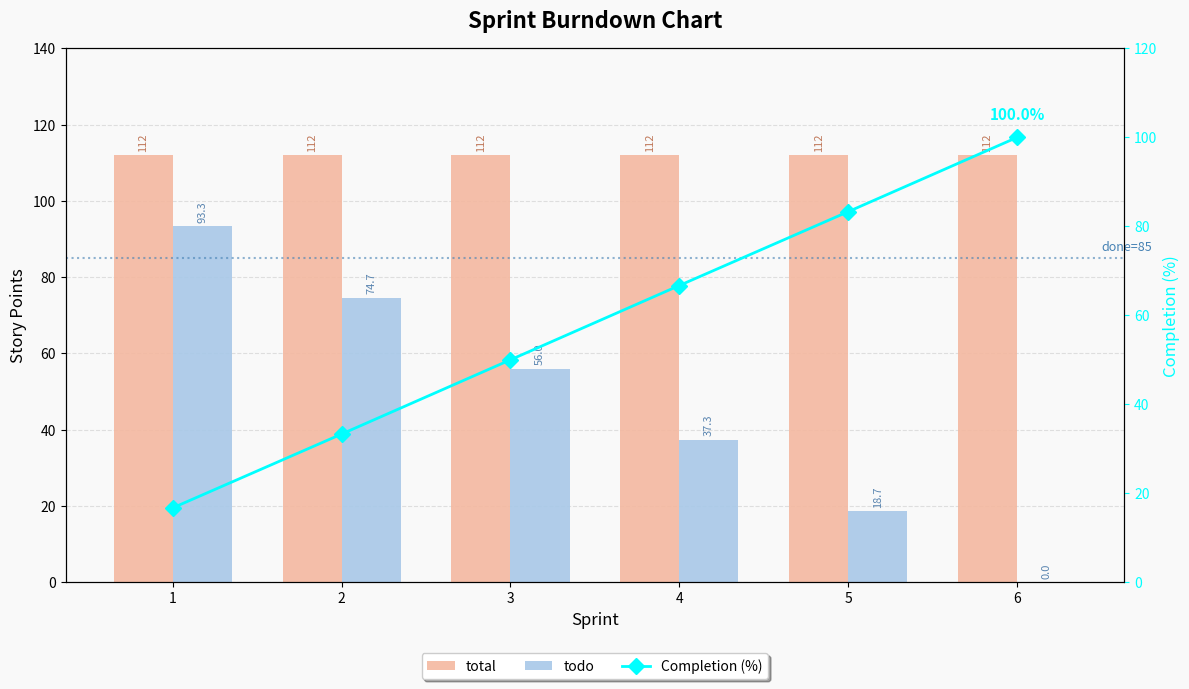

How many data points in todo are above 56?

2